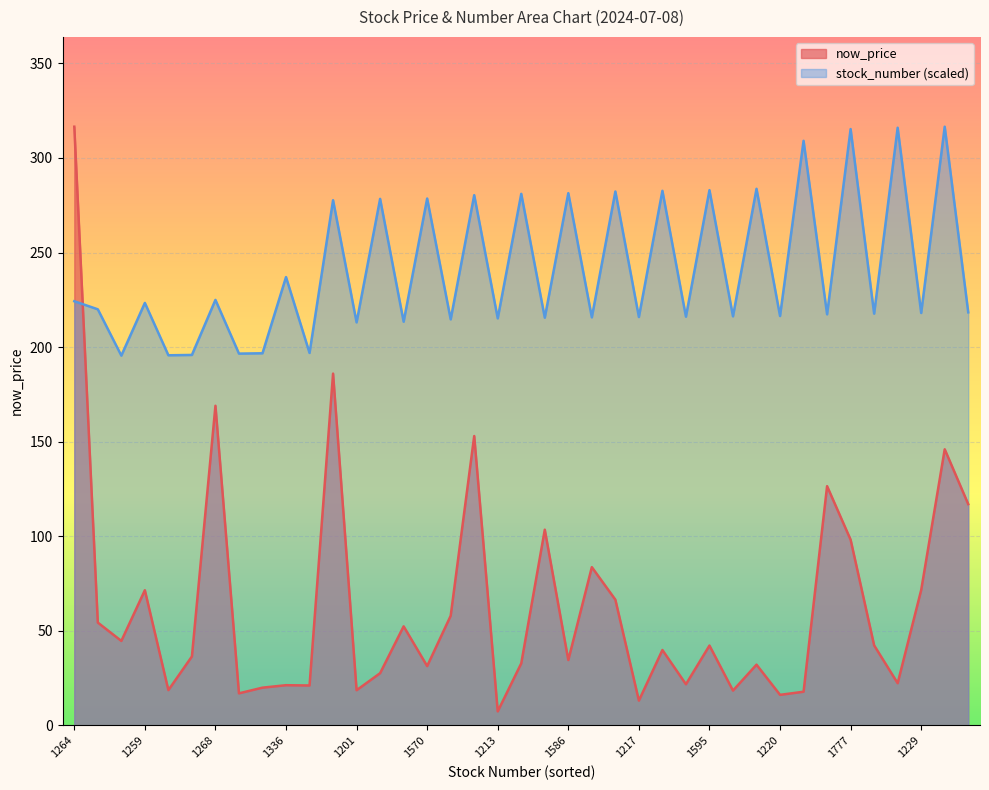

Reading left to right, extract all data points from this chart.

now_price: 316.5	54.4	44.7	71.5	18.7	36.5	169.0	17.0	20.0	21.3	21.1	186.0	18.6	27.6	52.4	31.4	58.0	153.0	7.5	32.9	103.5	34.6	83.7	66.5	13.2	39.9	21.8	42.2	18.4	32.1	16.2	17.9	126.5	98.2	42.4	22.4	71.6	146.0	117.0
stock_number: 224.2	220.0	195.5	223.4	195.7	195.9	225.0	196.6	196.7	237.0	196.9	277.6	213.1	278.4	213.4	278.5	214.7	280.3	215.2	281.0	215.6	281.4	215.7	282.3	215.9	282.6	216.1	283.0	216.3	283.7	216.4	309.0	217.3	315.3	217.7	316.0	218.0	316.5	218.4